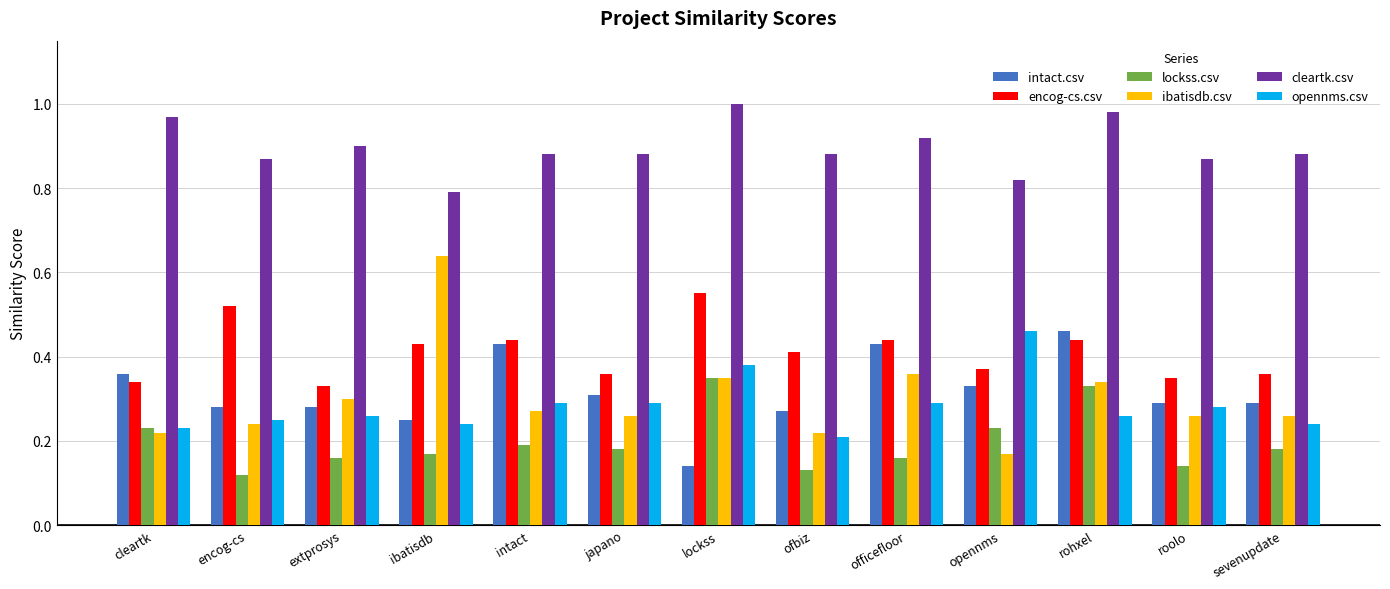

What is the sum of all lockss.csv values?

2.6